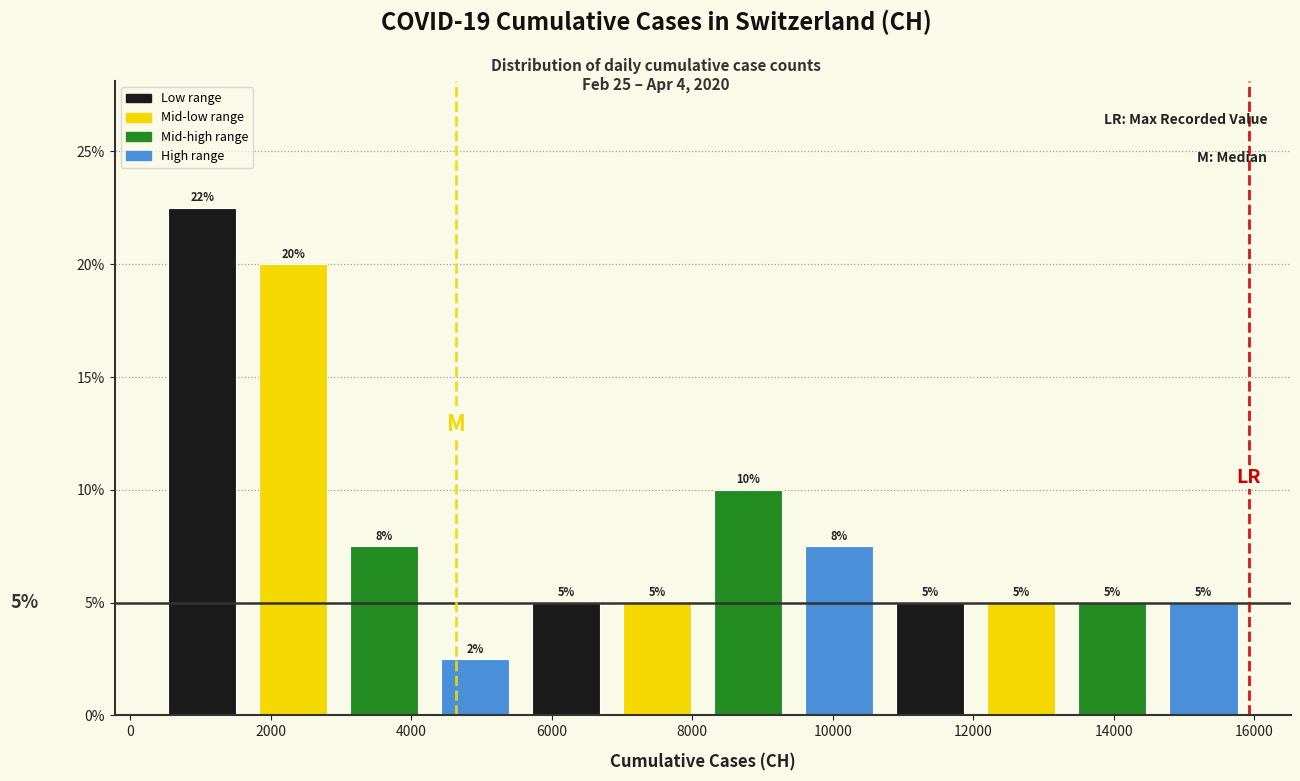

Which range on the x-axis has the tallest bar?

400 to 1600